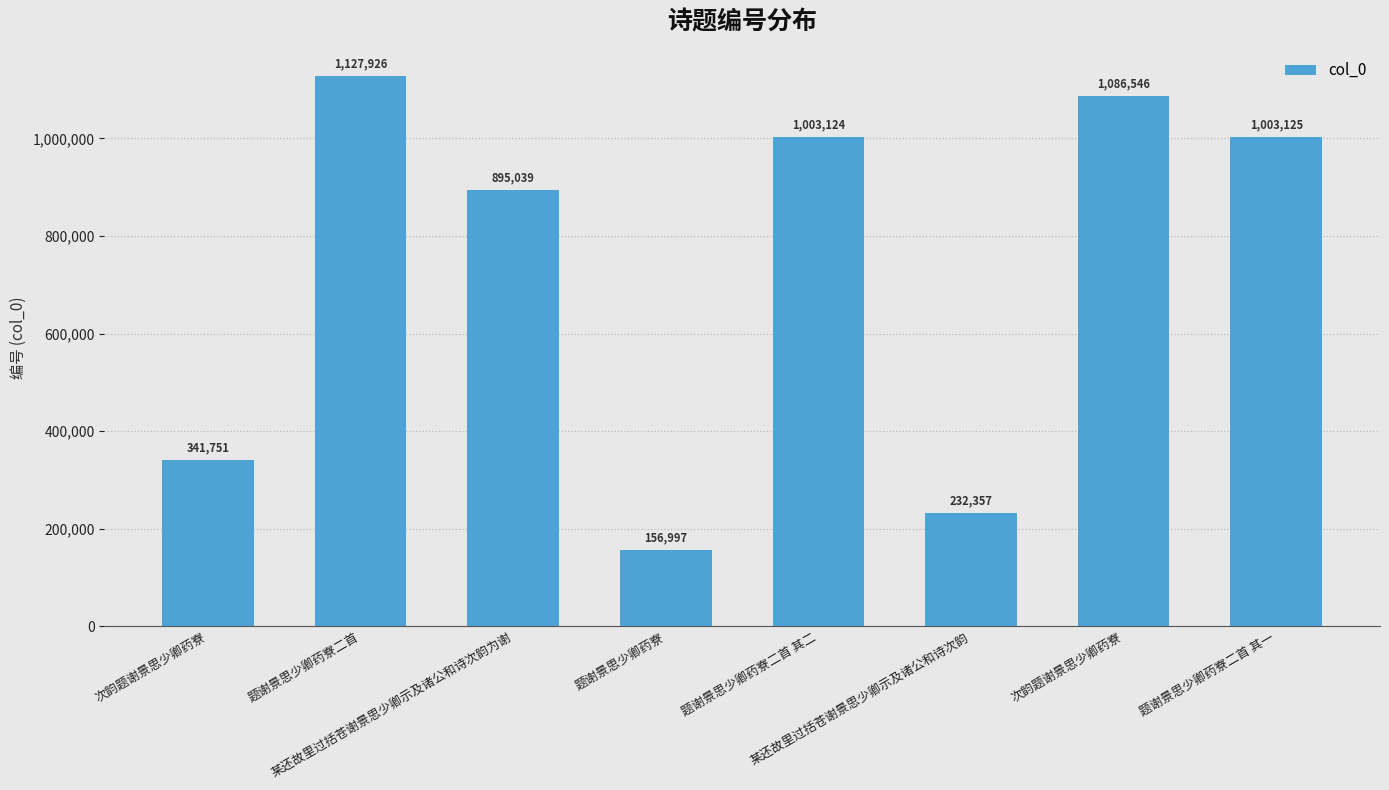

At which label does the data first exceed 1003124?

题谢景思少卿药寮二首